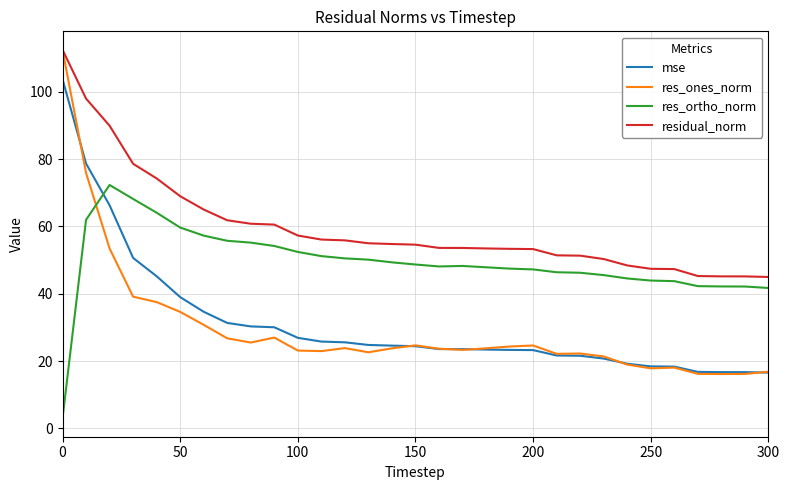

Which series has the largest total across all categories?

residual_norm